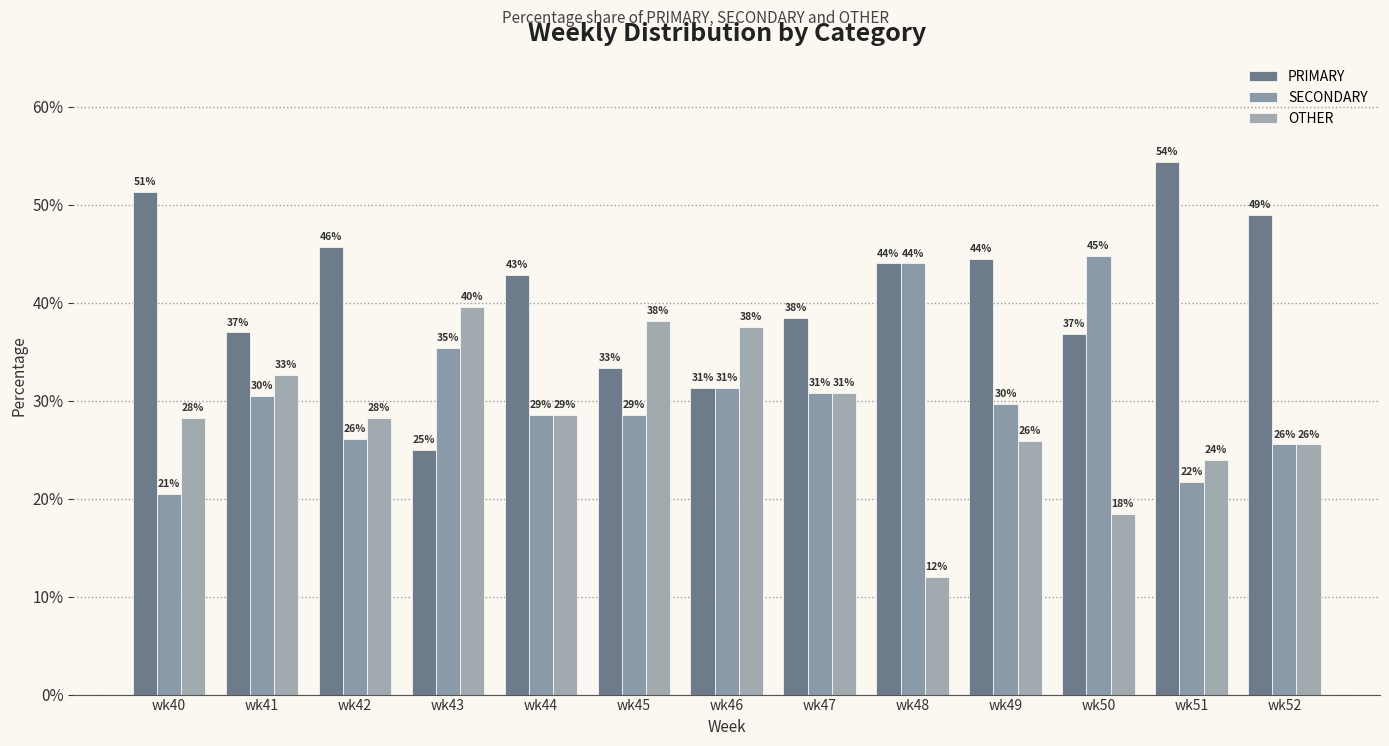

What is the approximate value of PRIMARY at wk46?

31.2